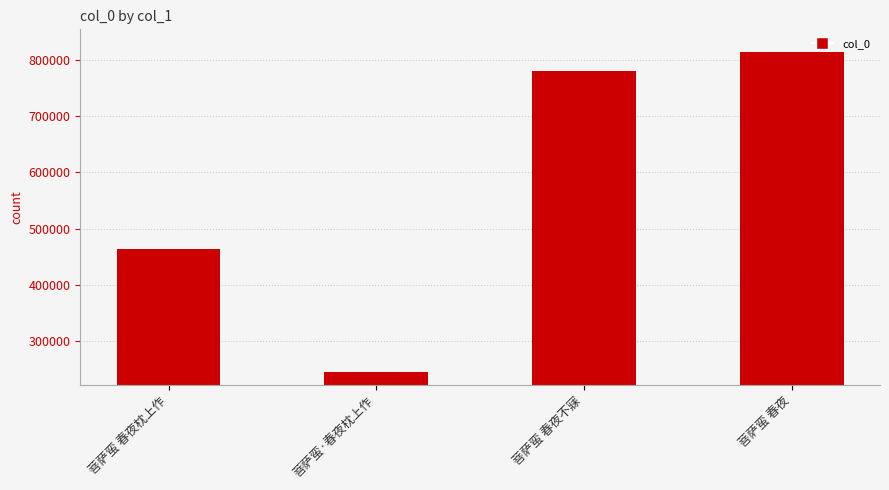

What is the change in value from 菩萨蛮·春夜枕上作 to 菩萨蛮 春夜?

+566968